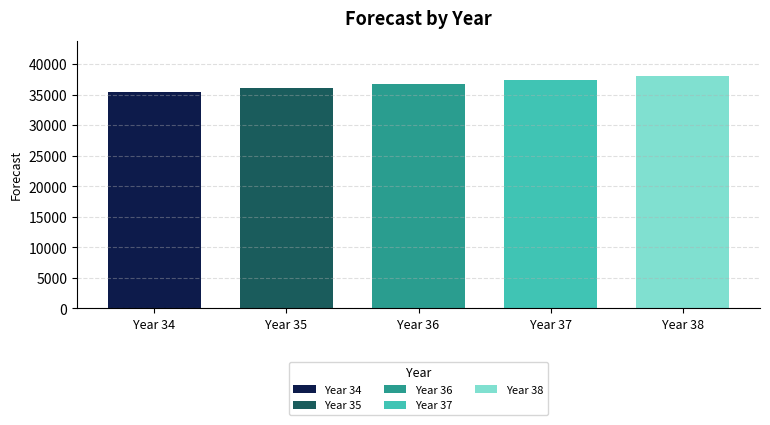

At which category does the chart reach its peak across all series?

38